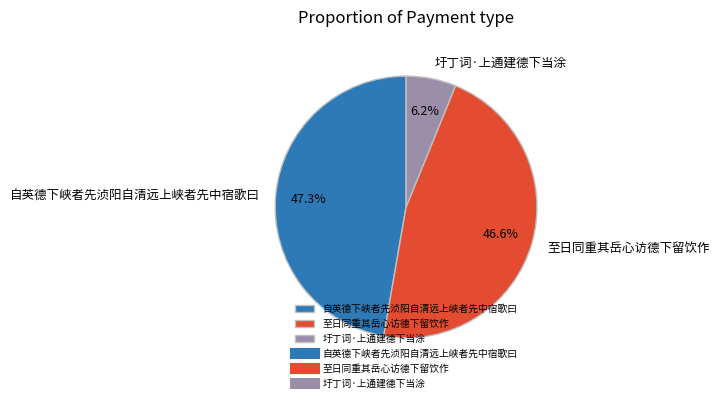

To the nearest percent, what is the average slice percentage?

33%